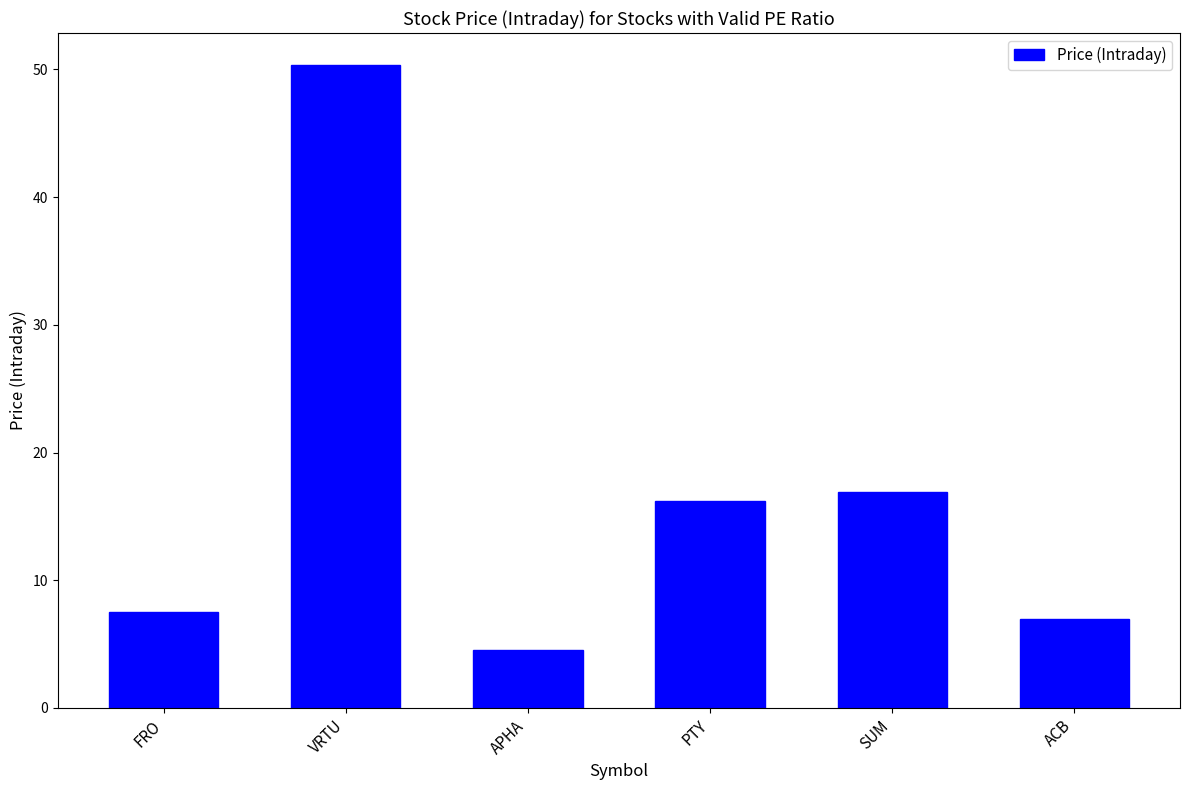

What is the change in value from SUM to ACB?

-9.9